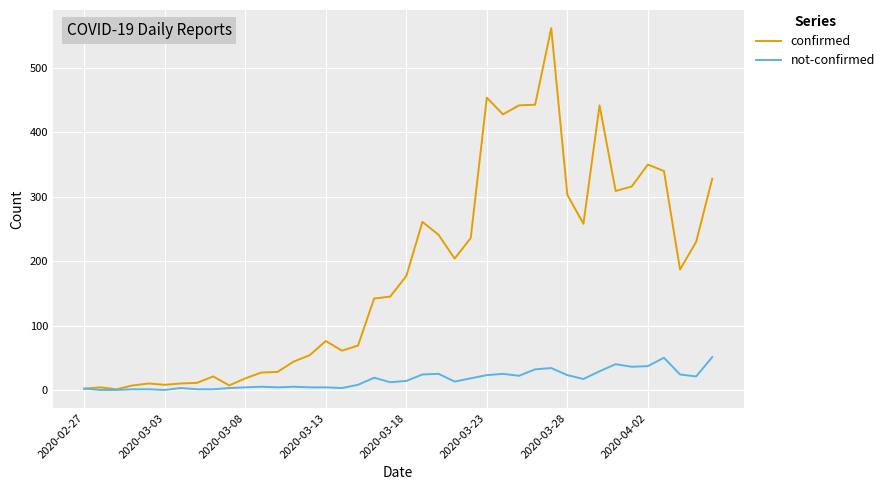

Which series has the largest total across all categories?

confirmed